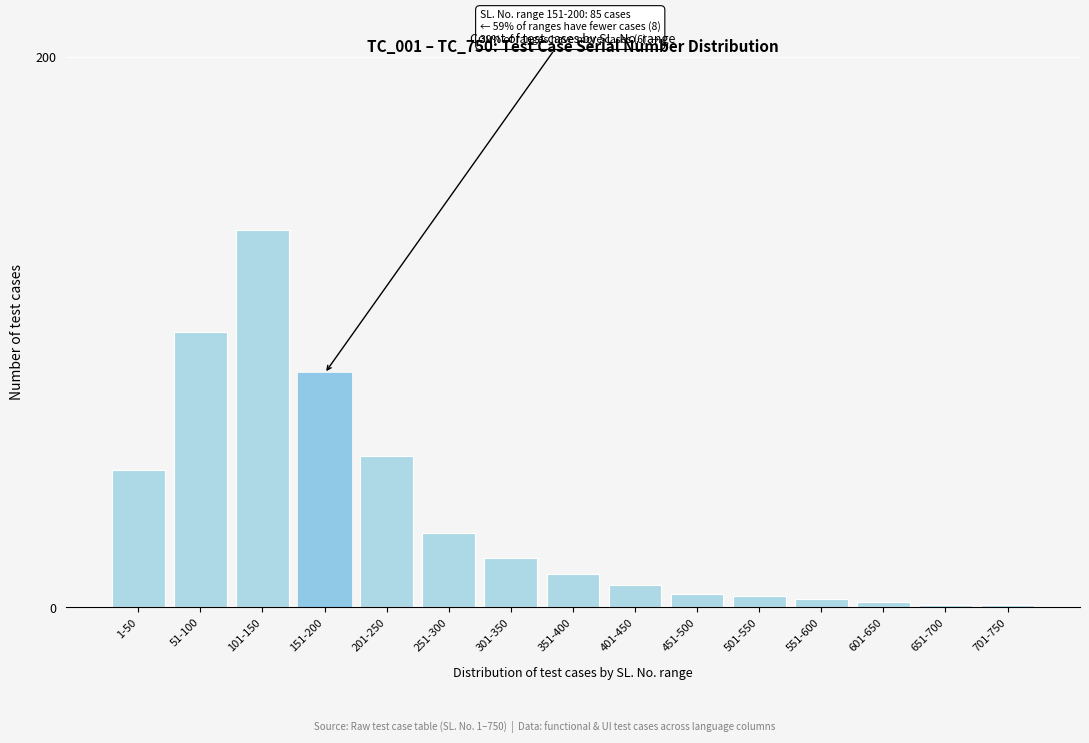

Reading right to left, what are all the values shown in this chart?

701-750=1	651-700=1	601-650=2	551-600=3	501-550=4	451-500=5	401-450=8	351-400=12	301-350=18	251-300=27	201-250=55	151-200=85	101-150=137	51-100=100	1-50=50